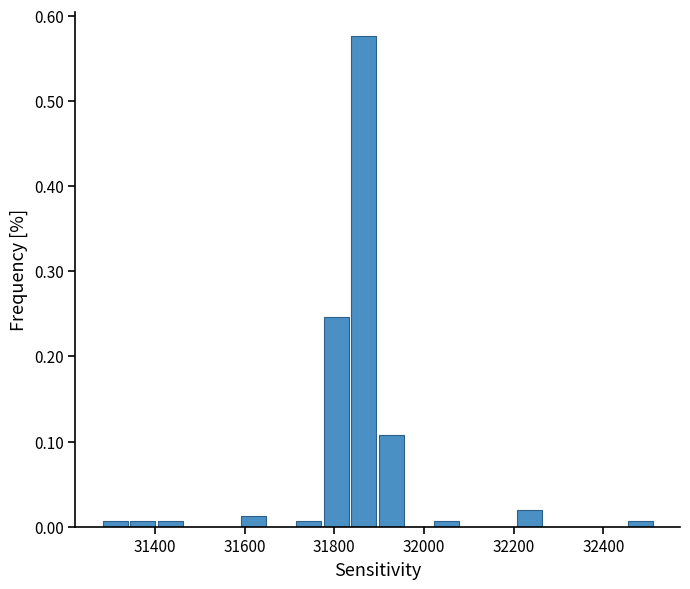

Around what value on the x-axis is the tallest bar? Give the approximate position of its centre, as read against the axis.

31860